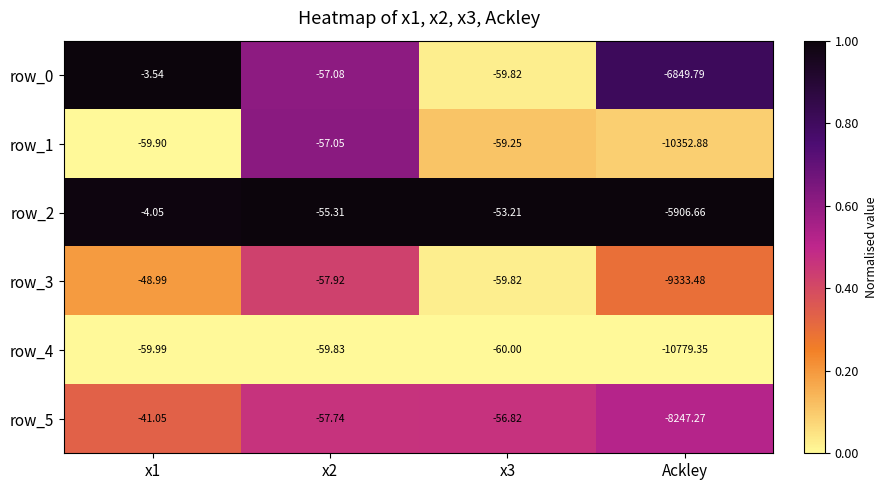

Is the value of row_1 at x1 greater than the value of row_3 at x2?

No